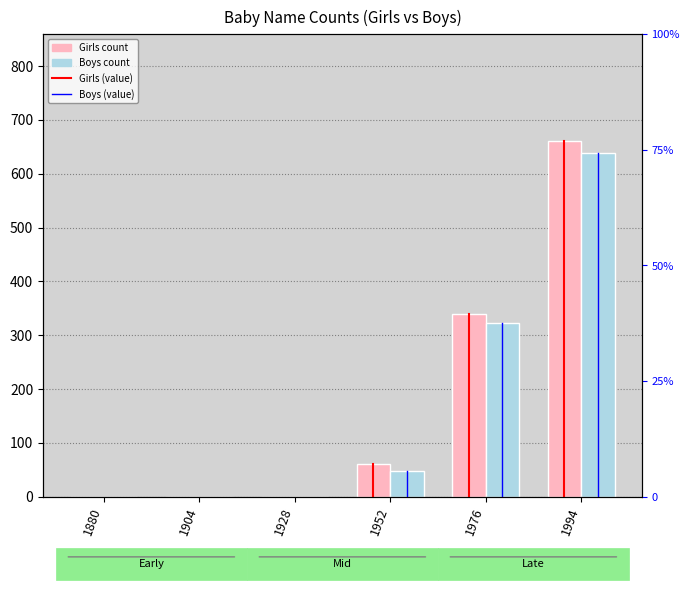

What is the maximum value for Boys?

638